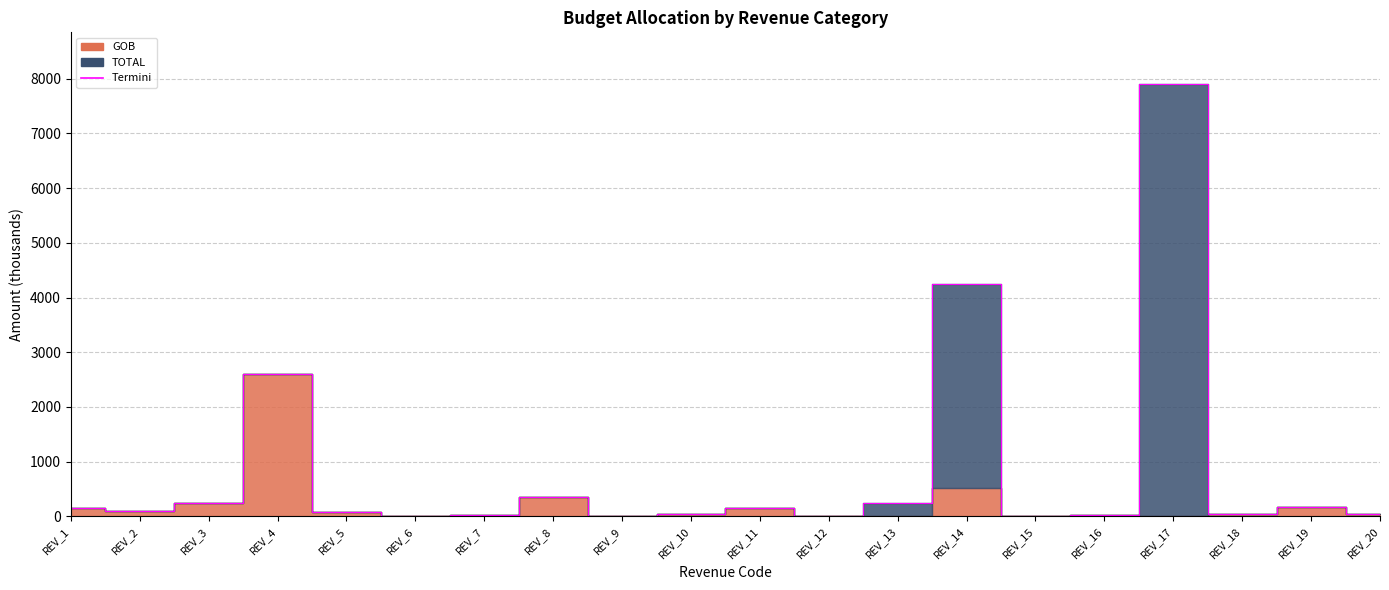

How many categories are shown in the chart?

20